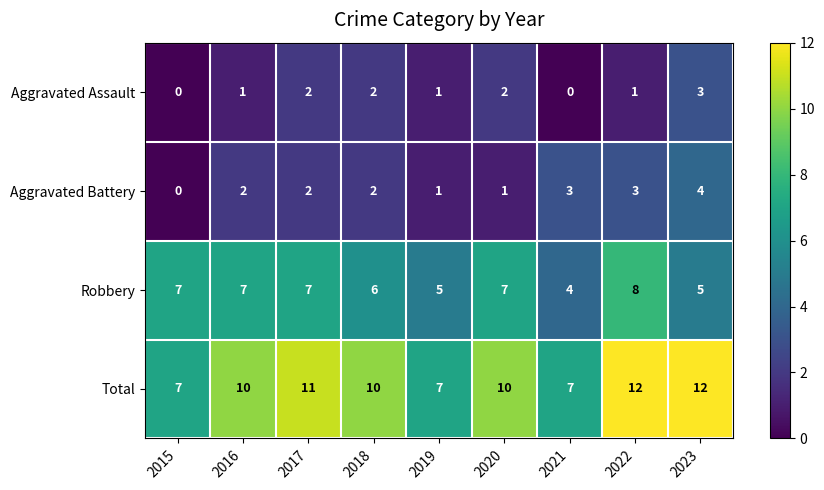

Which series has the largest total across all categories?

Total